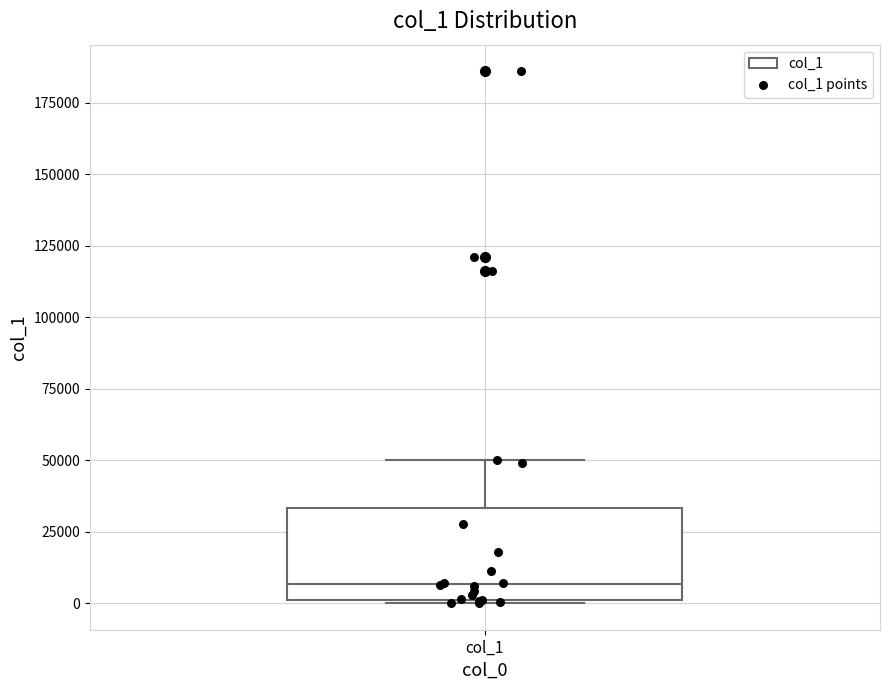

Read this box plot against the y-axis: the position of the median line, the range covered by the box, and the ends of both whiskers. The values are not printed on the chart, so give them approximately, as read against the axis.

median 5000, box 0 to 35000, whiskers 0 to 50000